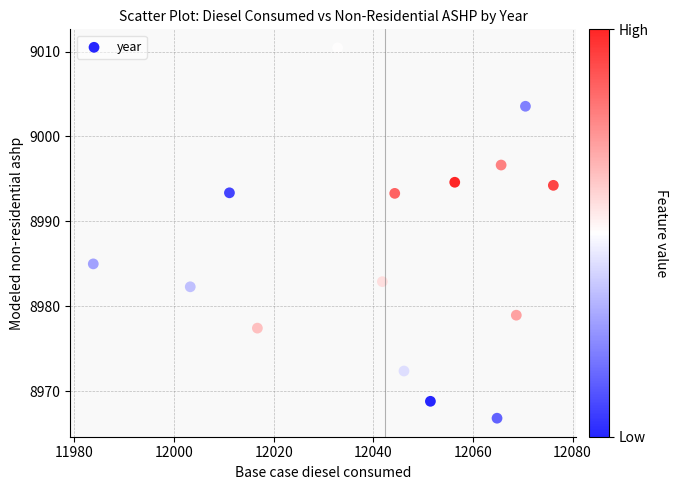

What is the range of X values (max minus min)?

92.3